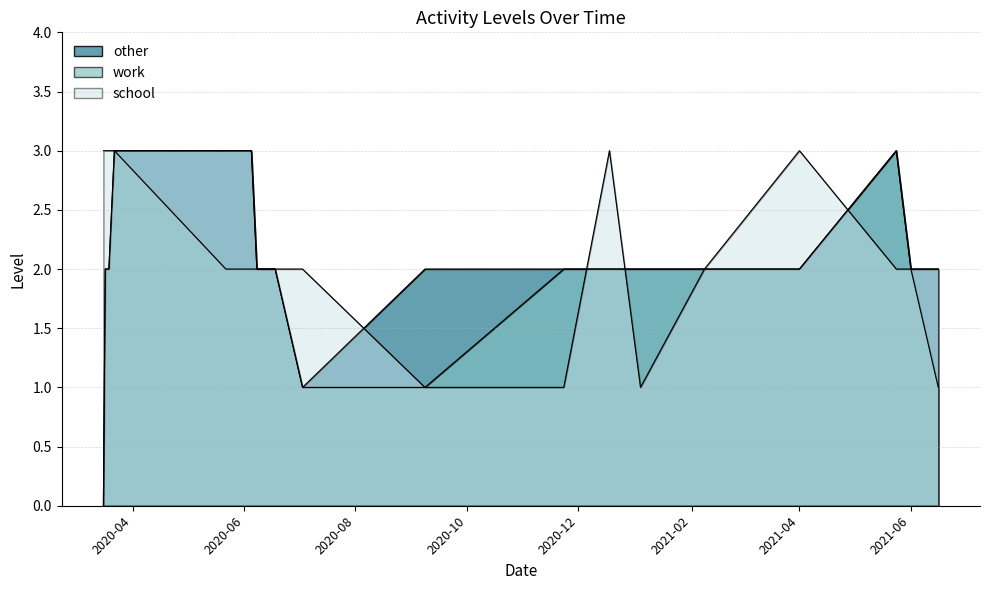

At how many categories does at least one series exceed 2?

9